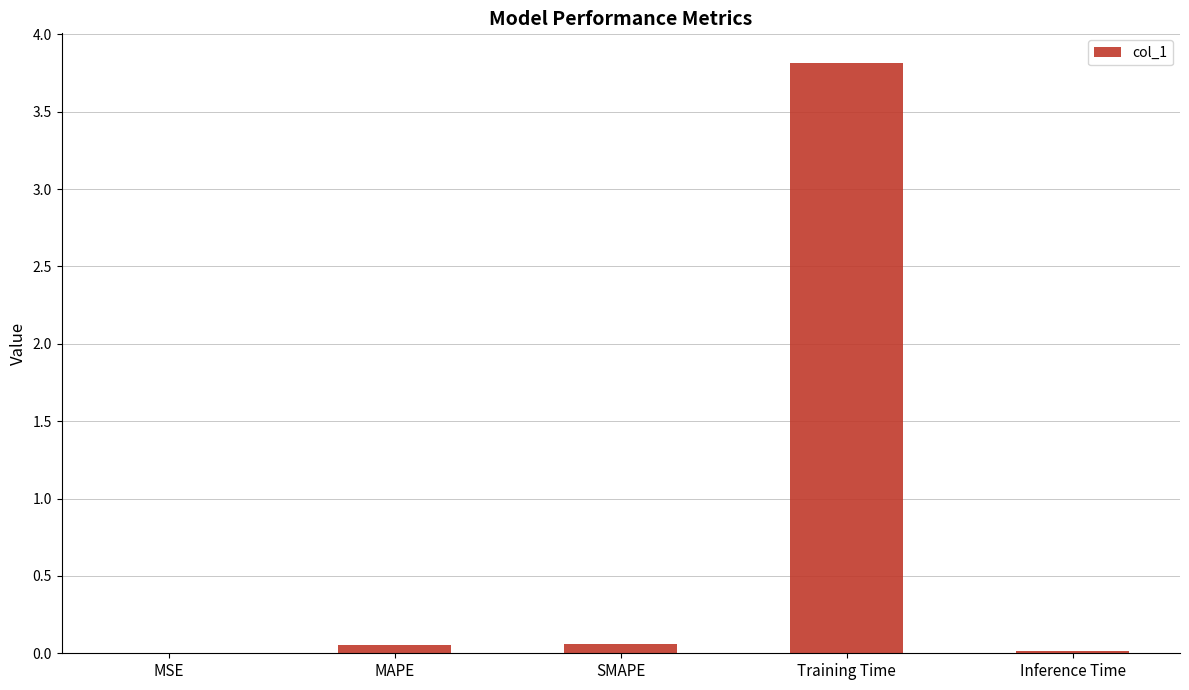

What is the change in value from MAPE to Training Time?

+3.8